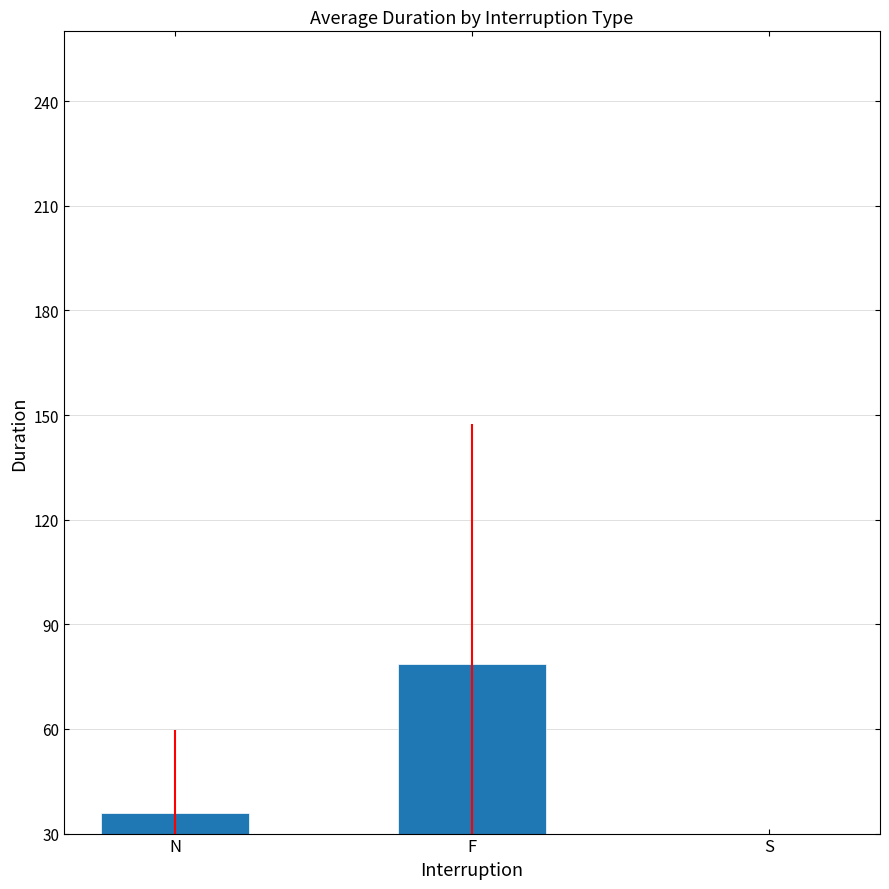

What is the ratio of the value at F to the value at N?

2.2